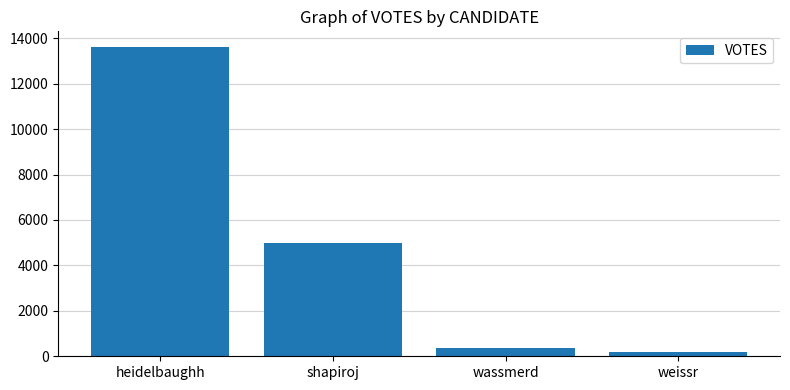

How many values are below 4969?

2